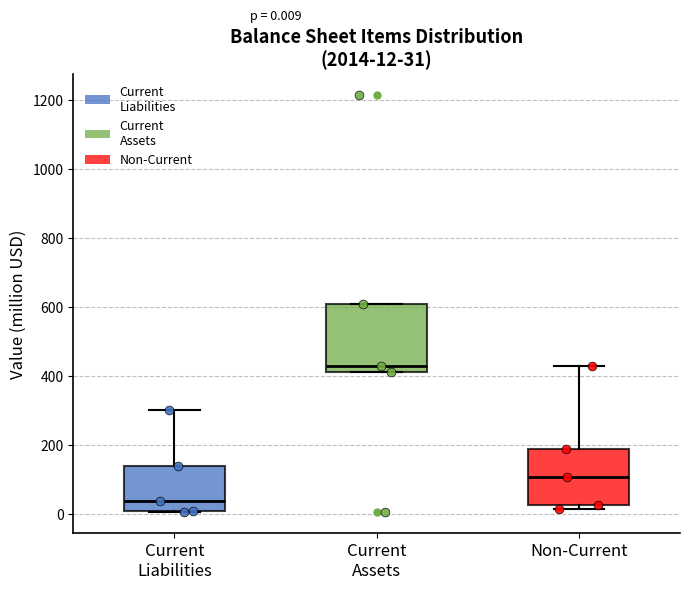

Which box has the highest median line?

Current Assets